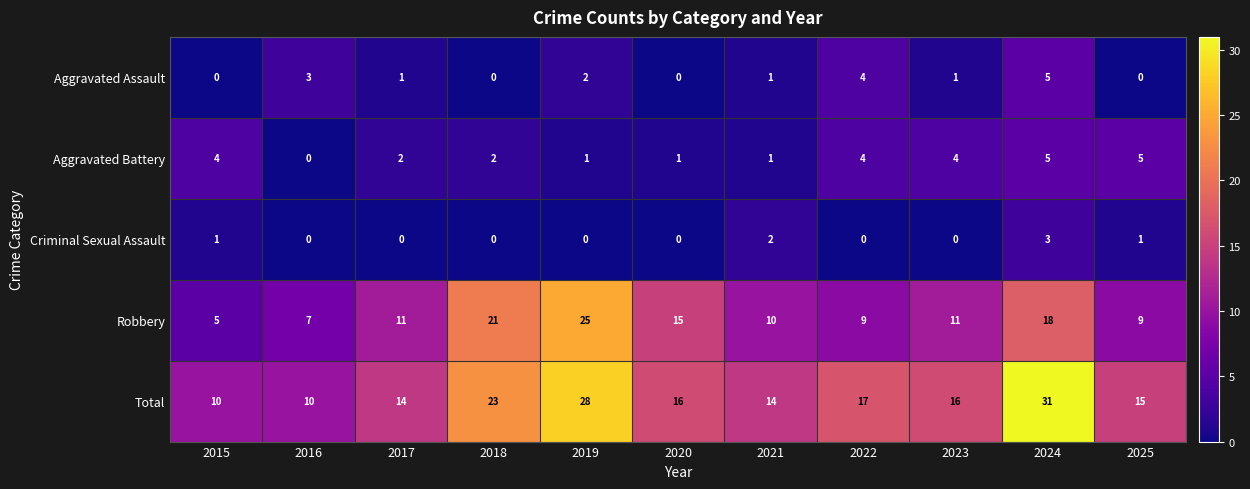

At which category is the sum across all series the highest?

2024